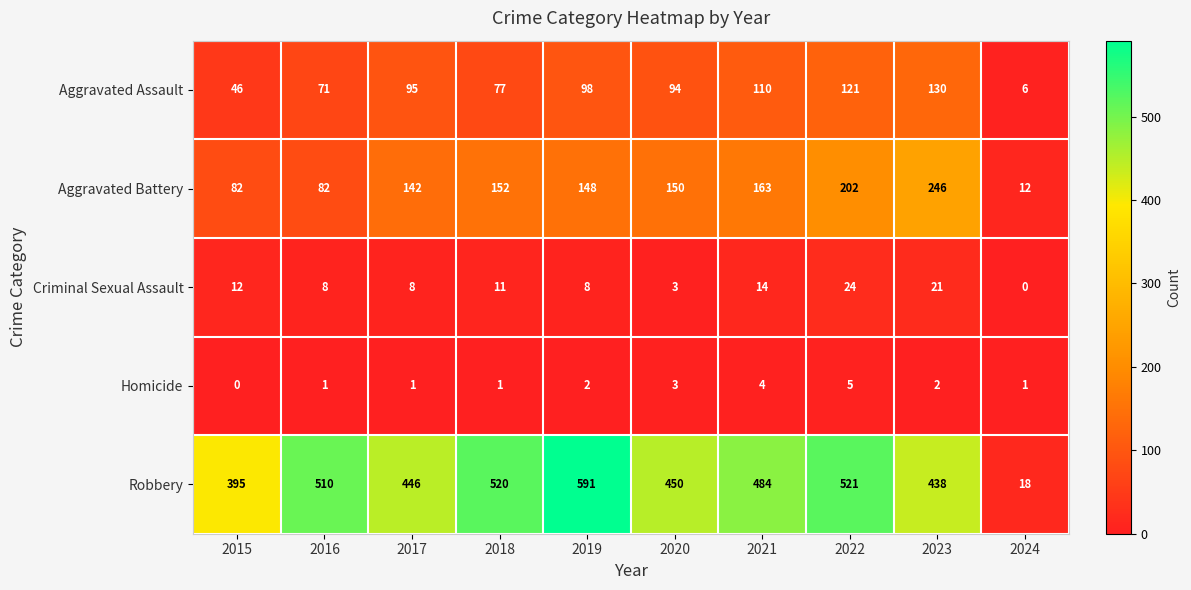

Which series has the largest range (max minus min)?

Robbery